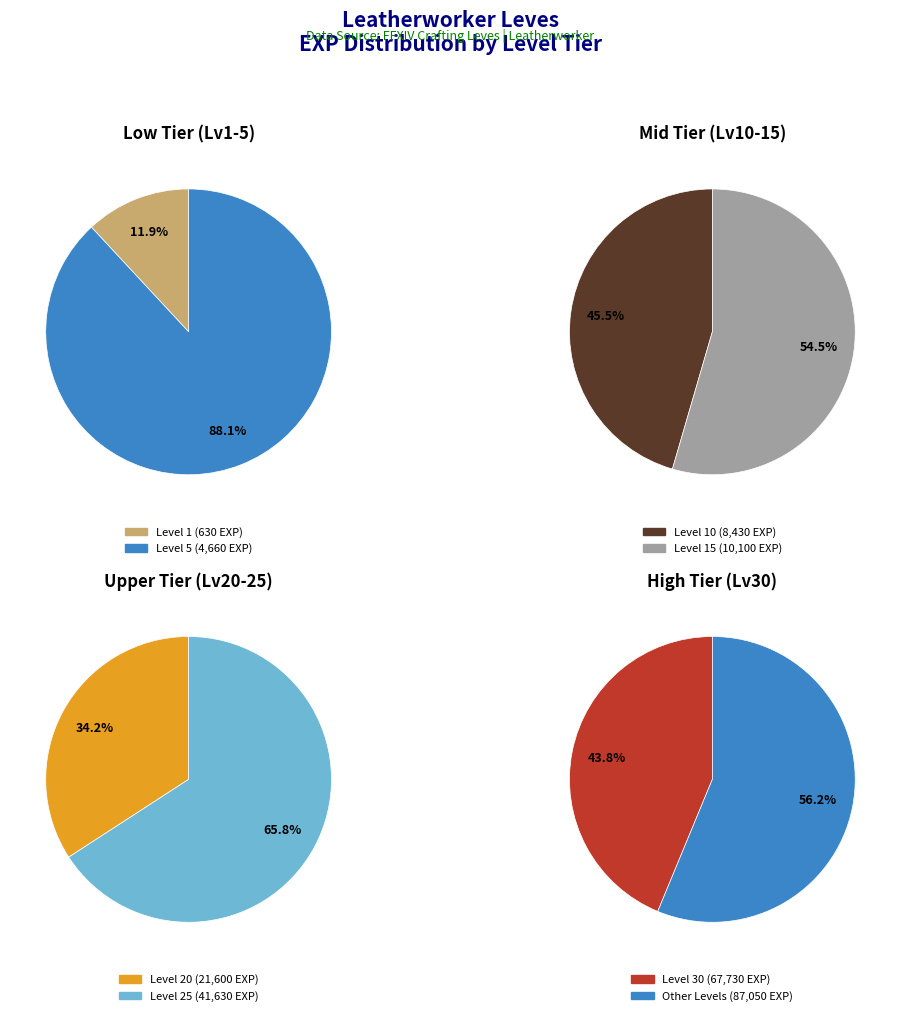

Which has a higher value, Level 20 or Level 30?

Level 30